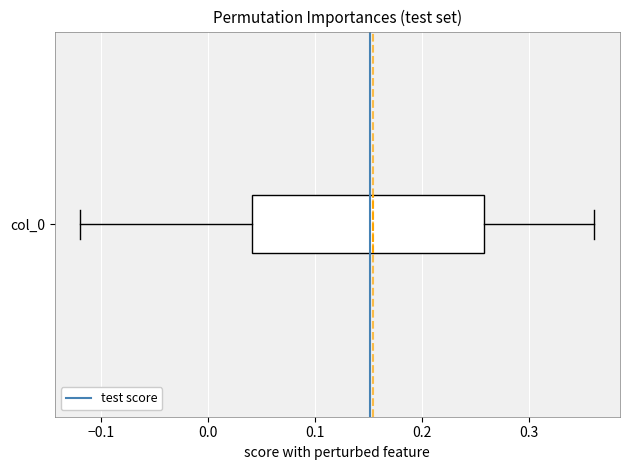

Transcribe this box plot: give where the median line is, the range the box spans, and where the two whiskers end, as read against the x-axis. The values are not printed on the chart, so give them approximately, as read against the axis.

median 0.15, box 0.04 to 0.26, whiskers -0.12 to 0.36